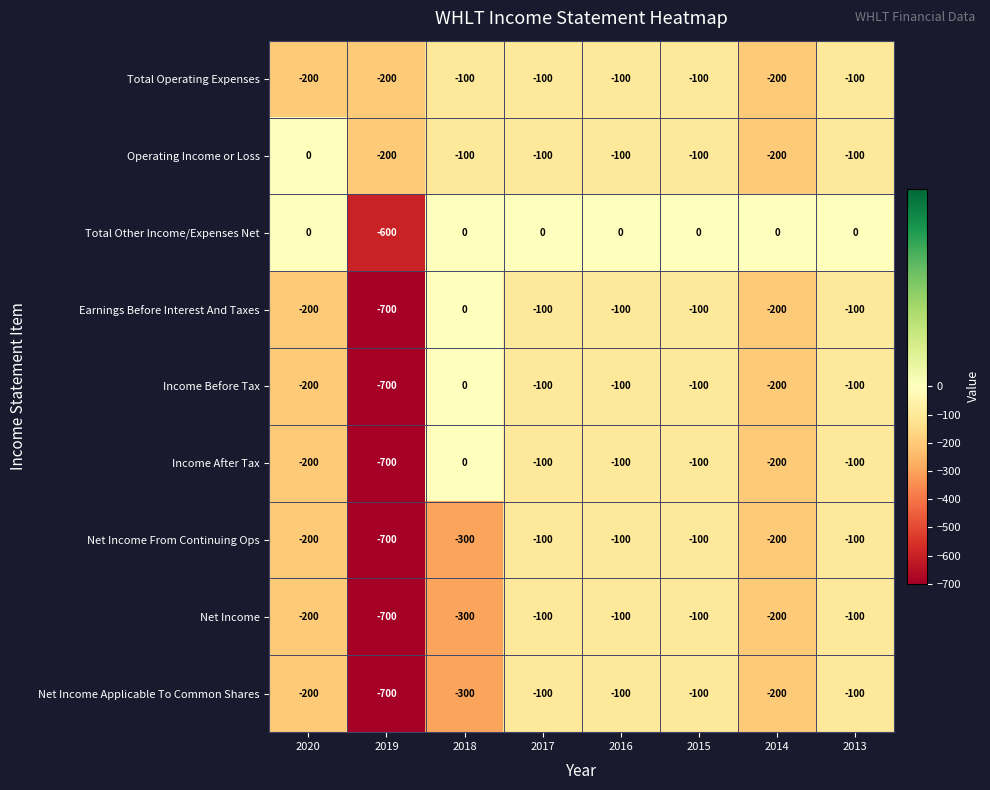

Read the Total Other Income/Expenses Net value at 2019, to the nearest 10.

-600